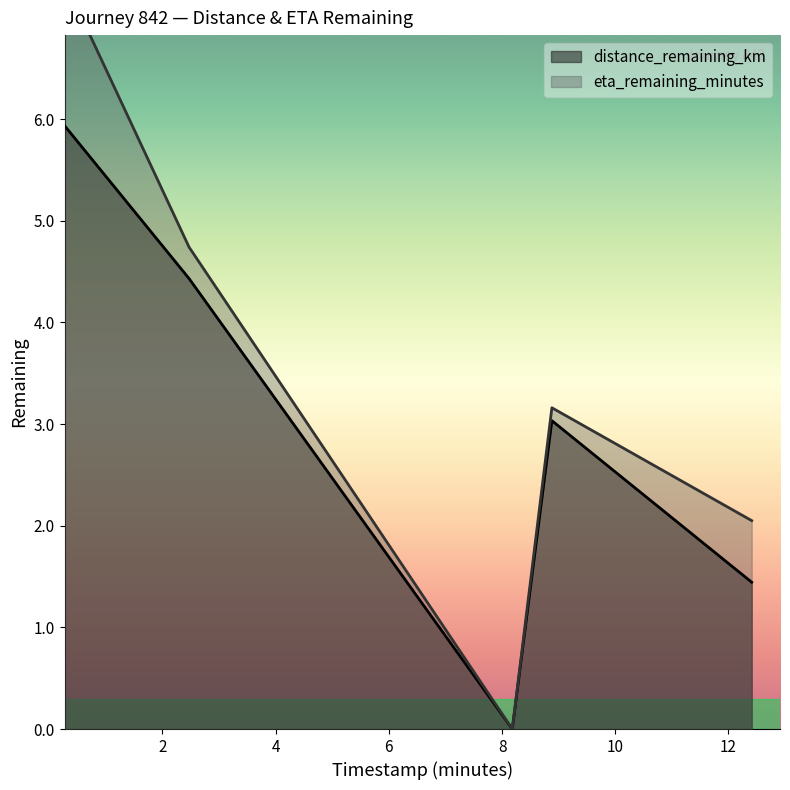

Is it true that eta_remaining_minutes equals 3.0 at 12.41?

False